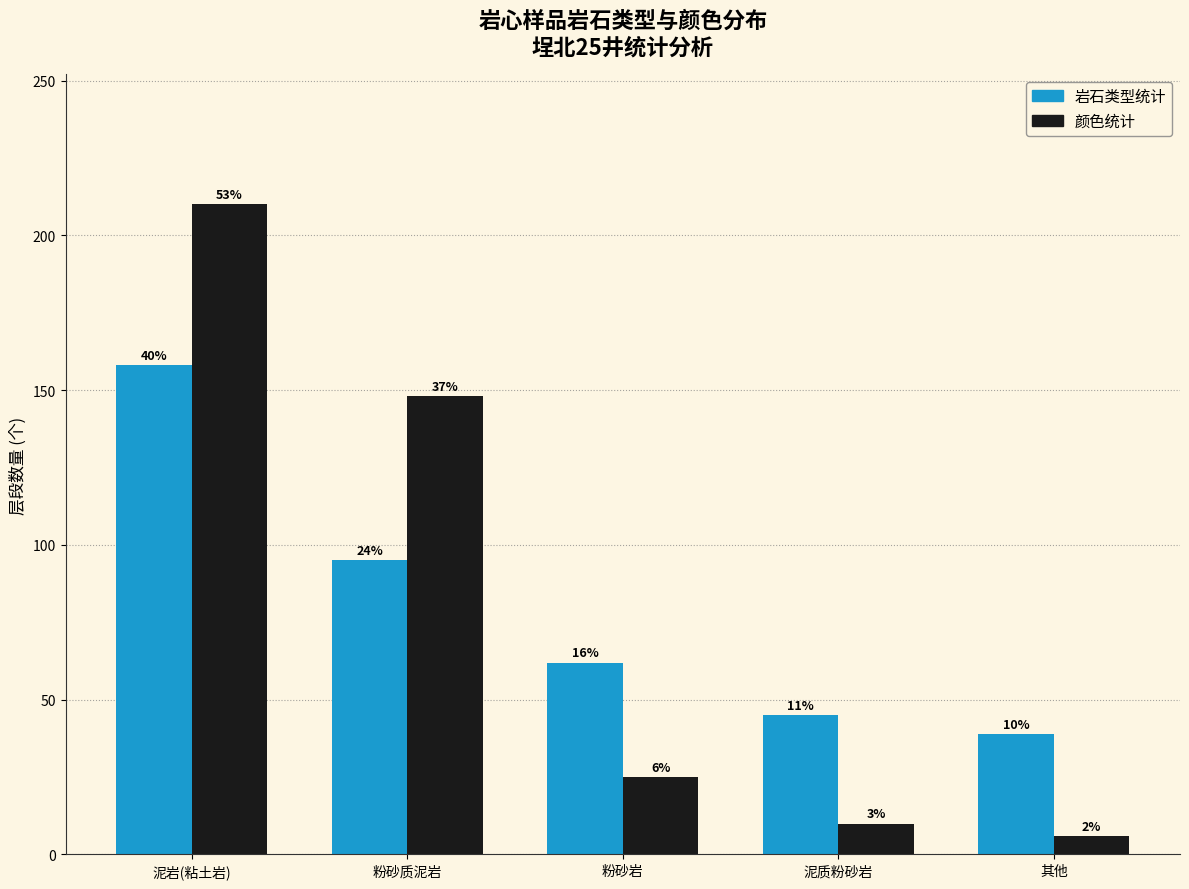

What is the sum of the 岩石类型统计 values at 粉砂质泥岩 and 粉砂岩?

157